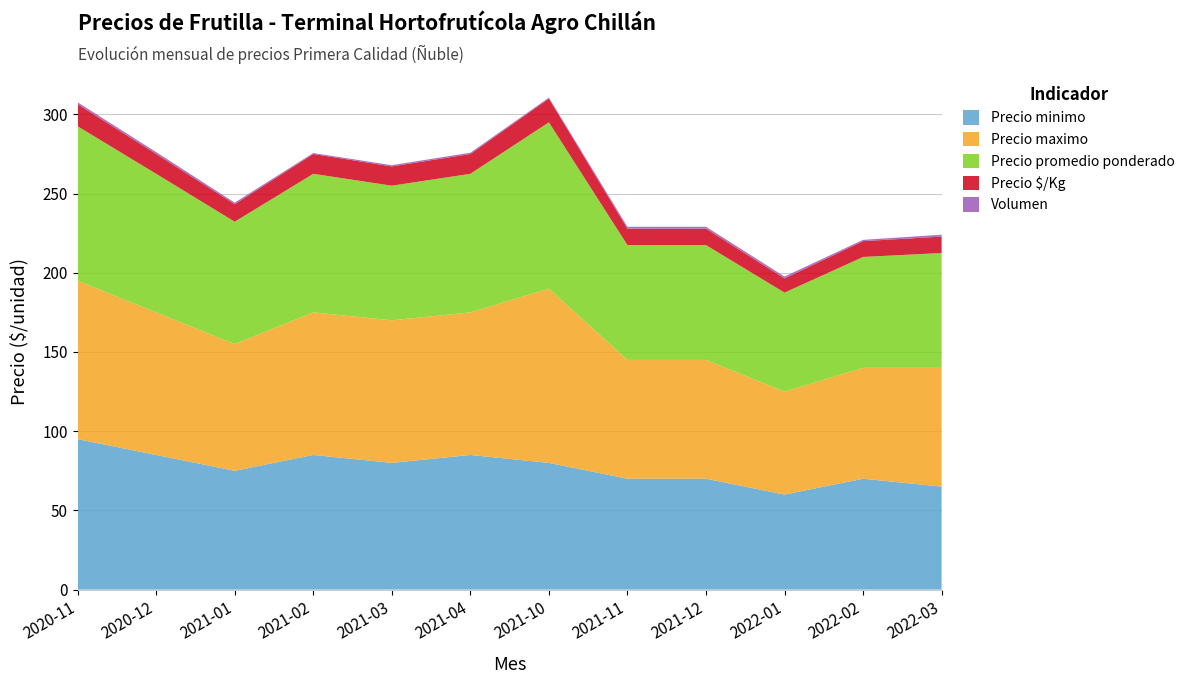

What is the highest value of the Precio minimo series?

95.0